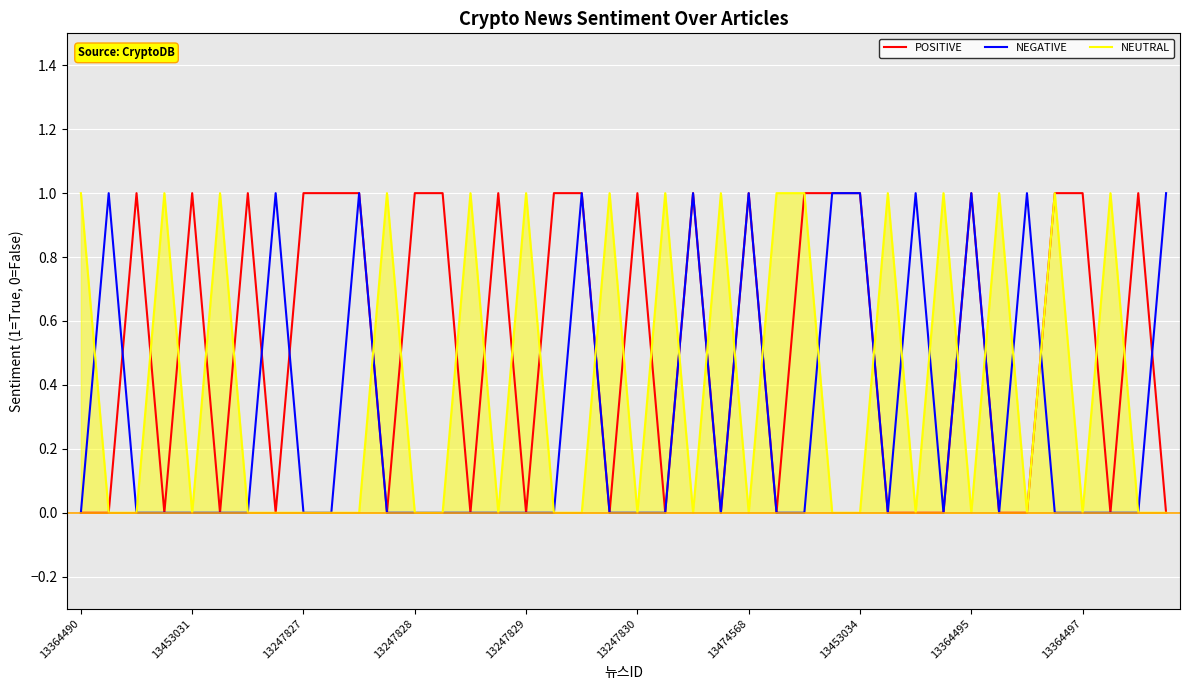

Which series has the largest total across all categories?

POSITIVE